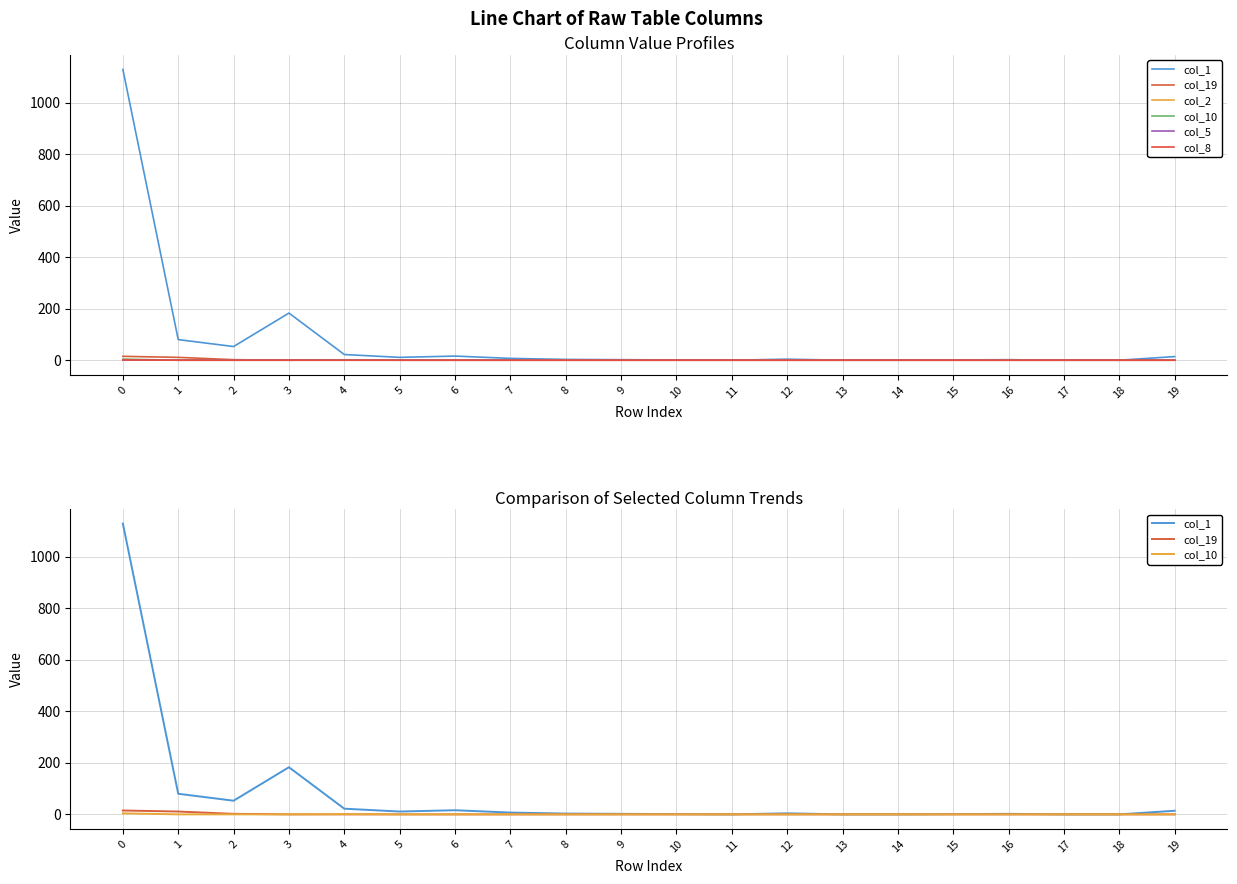

True or false: col_5 and col_10 intersect in this chart.

False